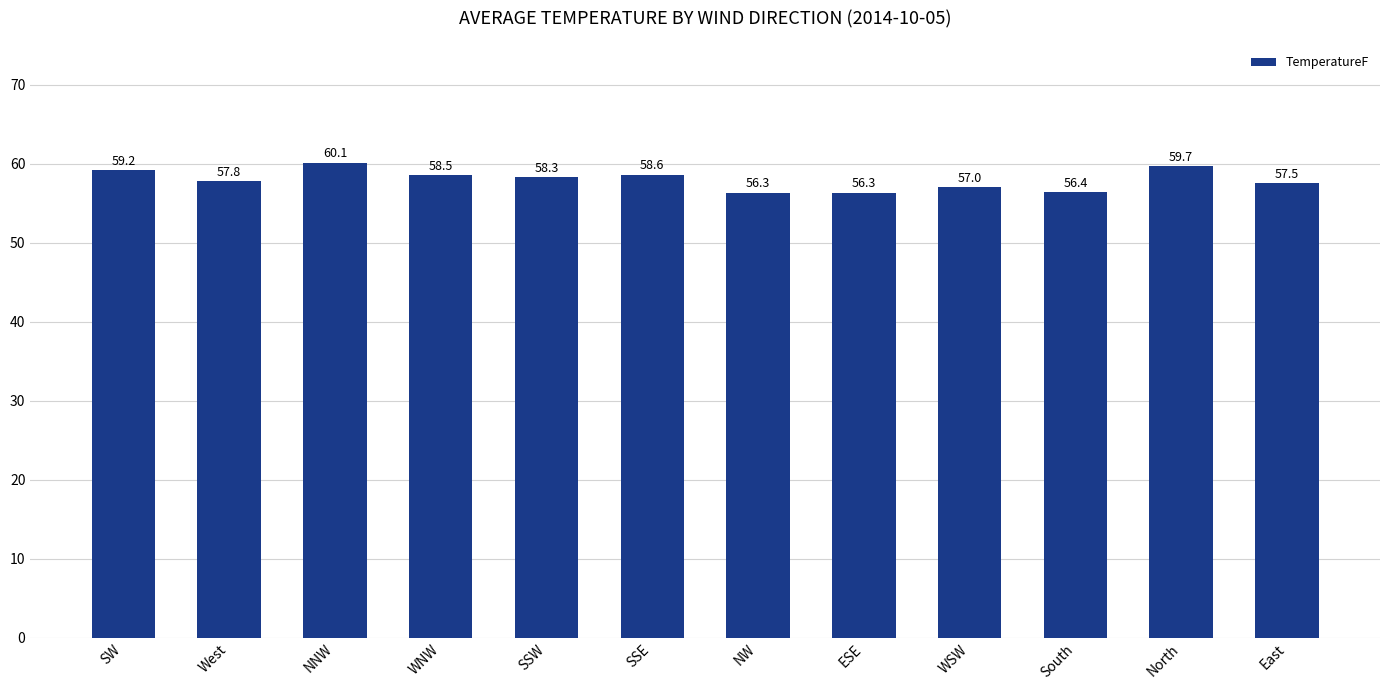

How many bars are there in total?

12